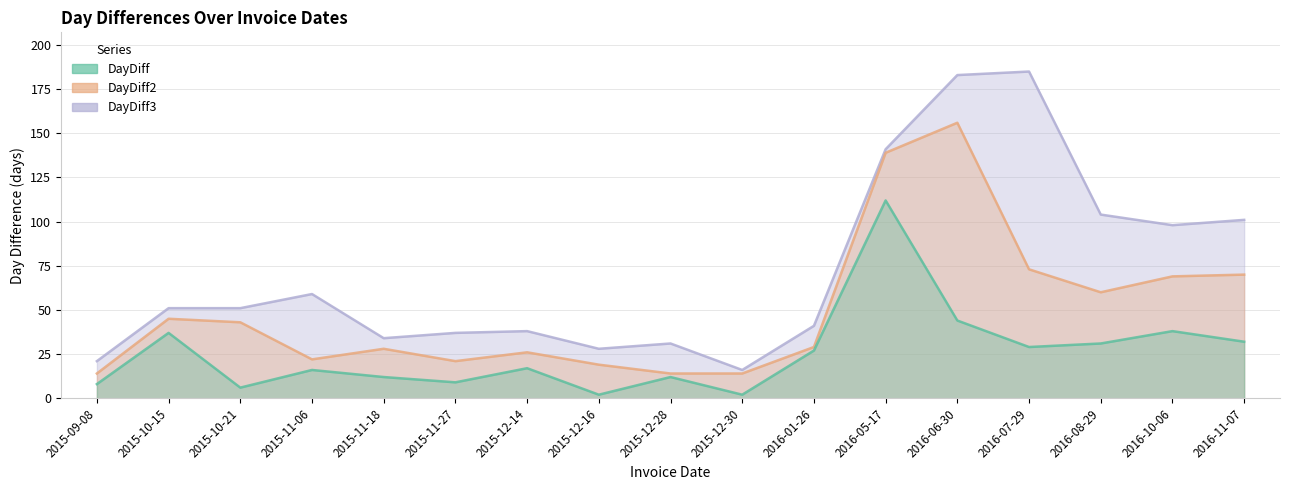

What is the difference between the highest and lowest values at 2015-12-16?

26